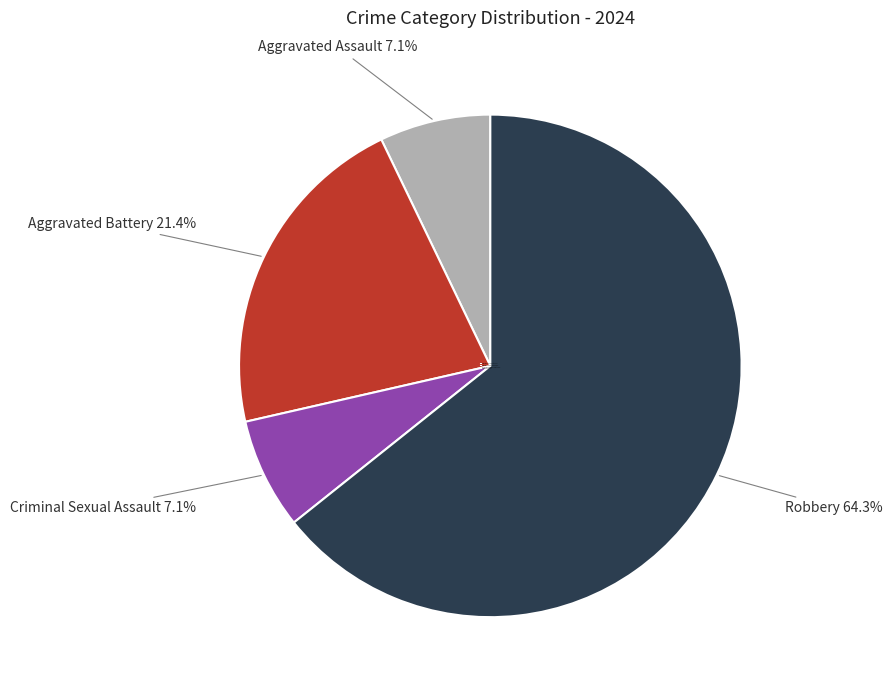

Approximately how many times larger is the value at Criminal Sexual Assault compared to Aggravated Assault?

1.0